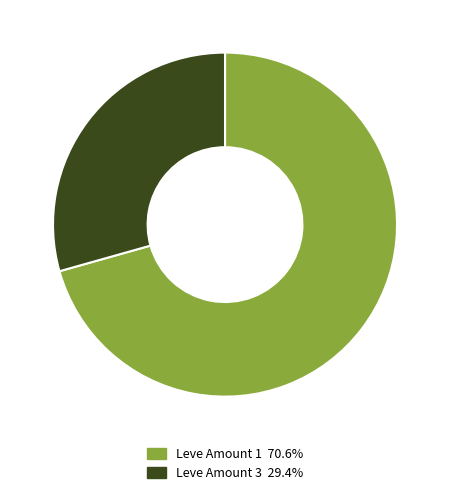

Which slice is the largest?

Leve Amount 1